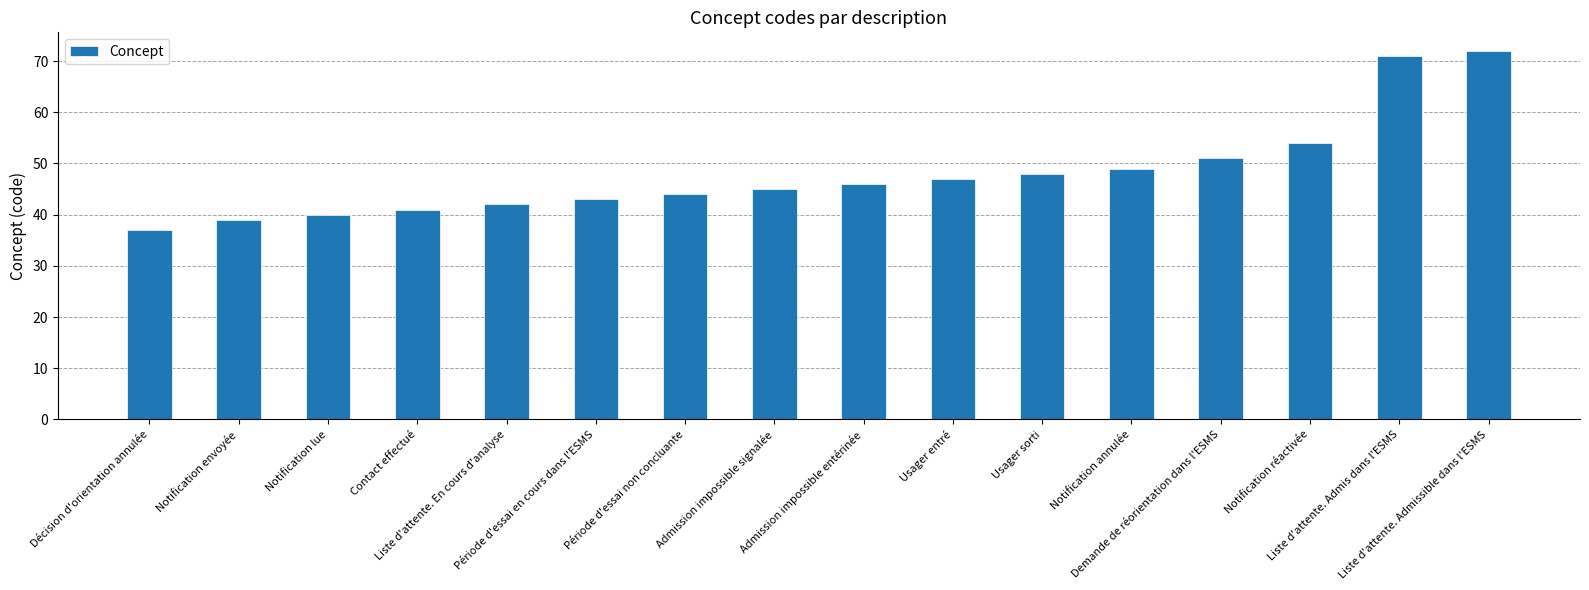

What is the change in value from Admission impossible signalée to Demande de réorientation dans l'ESMS?

+6